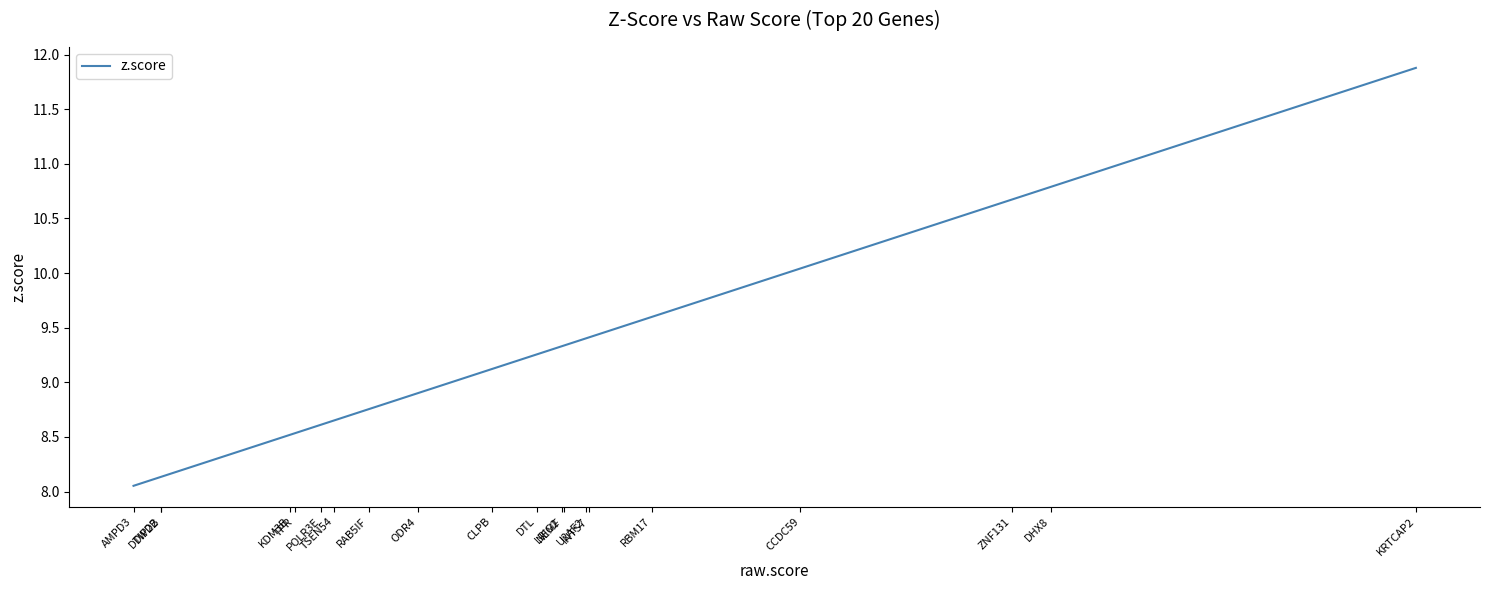

List the labels in order of value, largest first.

KRTCAP2, DHX8, ZNF131, CCDC59, RBM17, INTS7, U2AF2, NEMF, LRIG2, DTL, CLPB, ODR4, RAB5IF, TSEN54, POLR3E, TPR, KDM3B, DTWD2, DIP2B, AMPD3